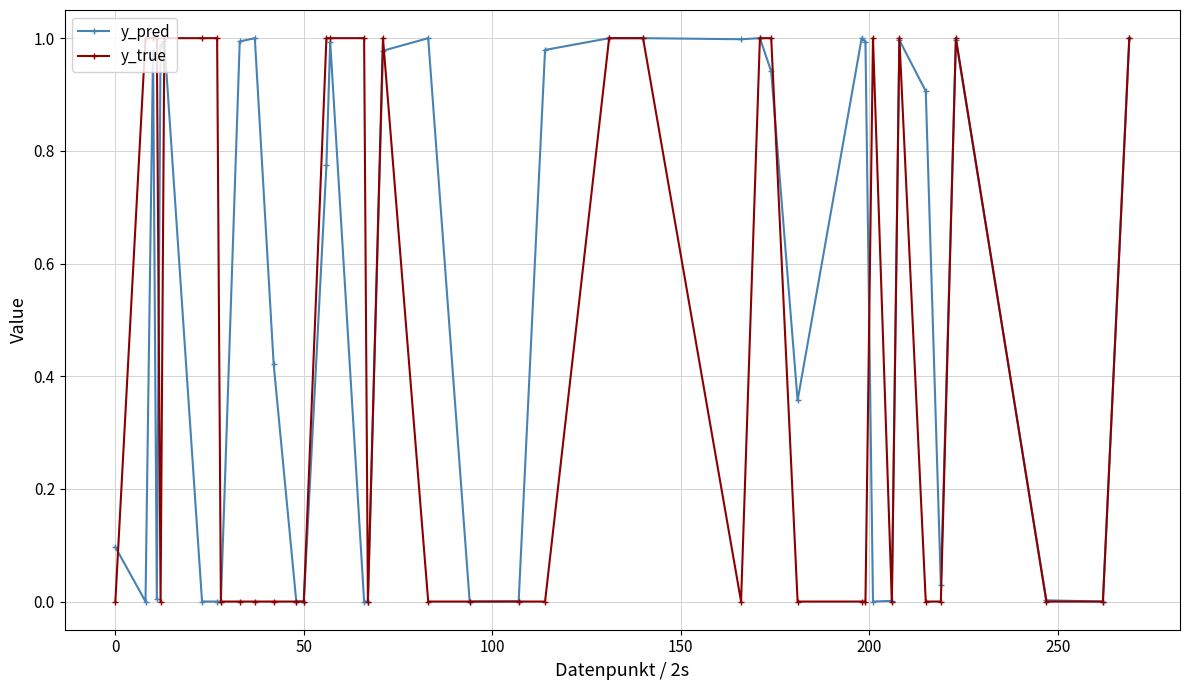

Which series has the largest total across all categories?

y_pred